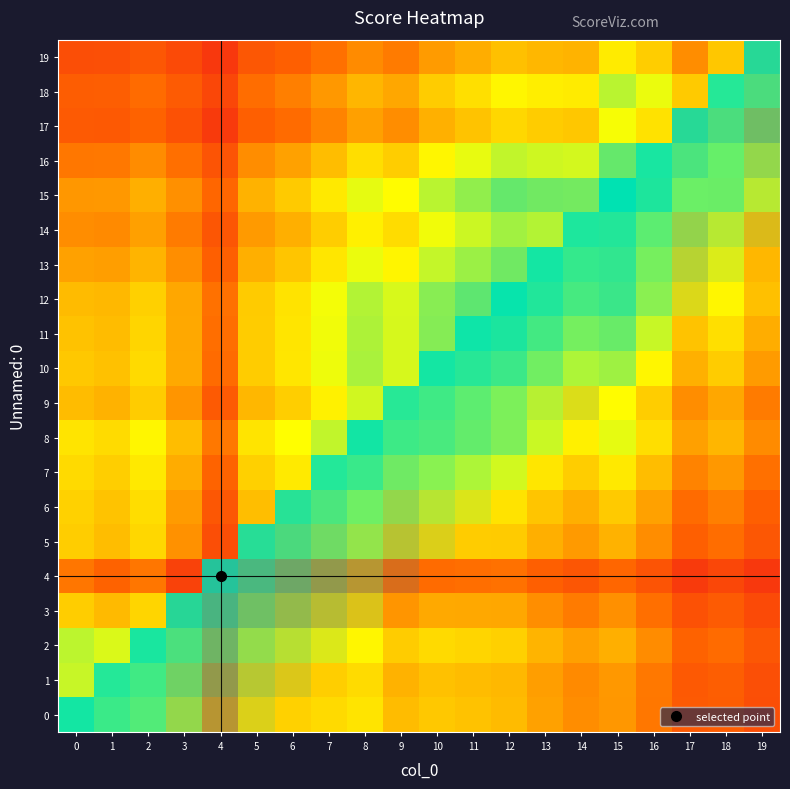

Reading left to right, transcribe all the data shown in this chart.

0: 0=0.8	1=0.7	2=0.8	3=0.6	4=0.4	5=0.6	6=0.6	7=0.6	8=0.6	9=0.5	10=0.5	11=0.5	12=0.5	13=0.5	14=0.4	15=0.4	16=0.4	17=0.3	18=0.3	19=0.2
1: 0=0.7	1=0.7	2=0.7	3=0.5	4=0.3	5=0.5	6=0.5	7=0.6	8=0.6	9=0.5	10=0.5	11=0.5	12=0.5	13=0.5	14=0.4	15=0.4	16=0.4	17=0.3	18=0.3	19=0.2
2: 0=0.8	1=0.7	2=0.8	3=0.6	4=0.4	5=0.6	6=0.6	7=0.6	8=0.6	9=0.6	10=0.6	11=0.6	12=0.6	13=0.5	14=0.5	15=0.5	16=0.4	17=0.3	18=0.3	19=0.3
3: 0=0.6	1=0.5	2=0.6	3=0.4	4=0.2	5=0.4	6=0.4	7=0.5	8=0.5	9=0.4	10=0.5	11=0.5	12=0.5	13=0.4	14=0.4	15=0.4	16=0.4	17=0.3	18=0.3	19=0.2
4: 0=0.4	1=0.3	2=0.4	3=0.2	4=0.0	5=0.2	6=0.3	7=0.3	8=0.4	9=0.3	10=0.3	11=0.4	12=0.4	13=0.3	14=0.3	15=0.3	16=0.3	17=0.2	18=0.2	19=0.2
5: 0=0.6	1=0.5	2=0.6	3=0.4	4=0.2	5=0.5	6=0.5	7=0.6	8=0.6	9=0.5	10=0.6	11=0.6	12=0.6	13=0.5	14=0.4	15=0.5	16=0.4	17=0.3	18=0.4	19=0.3
6: 0=0.6	1=0.5	2=0.6	3=0.4	4=0.3	5=0.5	6=0.6	7=0.6	8=0.7	9=0.6	10=0.6	11=0.6	12=0.6	13=0.5	14=0.5	15=0.6	16=0.5	17=0.3	18=0.4	19=0.3
7: 0=0.6	1=0.6	2=0.6	3=0.5	4=0.3	5=0.6	6=0.6	7=0.7	8=0.7	9=0.6	10=0.7	11=0.7	12=0.7	13=0.6	14=0.6	15=0.6	16=0.5	17=0.4	18=0.4	19=0.4
8: 0=0.6	1=0.6	2=0.6	3=0.5	4=0.4	5=0.6	6=0.7	7=0.7	8=0.8	9=0.7	10=0.8	11=0.8	12=0.8	13=0.7	14=0.6	15=0.7	16=0.6	17=0.5	18=0.5	19=0.4
9: 0=0.5	1=0.5	2=0.6	3=0.4	4=0.3	5=0.5	6=0.6	7=0.6	8=0.7	9=0.7	10=0.7	11=0.7	12=0.7	13=0.6	14=0.6	15=0.7	16=0.6	17=0.4	18=0.5	19=0.4
10: 0=0.5	1=0.5	2=0.6	3=0.5	4=0.3	5=0.6	6=0.6	7=0.7	8=0.8	9=0.7	10=0.8	11=0.8	12=0.8	13=0.7	14=0.7	15=0.8	16=0.6	17=0.5	18=0.6	19=0.5
11: 0=0.5	1=0.5	2=0.6	3=0.5	4=0.4	5=0.6	6=0.6	7=0.7	8=0.8	9=0.7	10=0.8	11=0.9	12=0.9	13=0.8	14=0.7	15=0.8	16=0.7	17=0.5	18=0.6	19=0.5
12: 0=0.5	1=0.5	2=0.6	3=0.5	4=0.4	5=0.6	6=0.6	7=0.7	8=0.8	9=0.7	10=0.8	11=0.9	12=0.9	13=0.9	14=0.8	15=0.9	16=0.7	17=0.6	18=0.6	19=0.5
13: 0=0.5	1=0.5	2=0.5	3=0.4	4=0.3	5=0.5	6=0.5	7=0.6	8=0.7	9=0.6	10=0.7	11=0.8	12=0.9	13=0.8	14=0.8	15=0.9	16=0.7	17=0.6	18=0.6	19=0.5
14: 0=0.4	1=0.4	2=0.5	3=0.4	4=0.3	5=0.4	6=0.5	7=0.6	8=0.6	9=0.6	10=0.7	11=0.7	12=0.8	13=0.8	14=0.8	15=0.8	16=0.7	17=0.5	18=0.6	19=0.5
15: 0=0.4	1=0.4	2=0.5	3=0.4	4=0.3	5=0.5	6=0.6	7=0.6	8=0.7	9=0.7	10=0.8	11=0.8	12=0.9	13=0.9	14=0.8	15=1.0	16=0.9	17=0.7	18=0.8	19=0.6
16: 0=0.4	1=0.4	2=0.4	3=0.4	4=0.3	5=0.4	6=0.5	7=0.5	8=0.6	9=0.6	10=0.6	11=0.7	12=0.7	13=0.7	14=0.7	15=0.9	16=0.8	17=0.6	18=0.7	19=0.6
17: 0=0.3	1=0.3	2=0.3	3=0.3	4=0.2	5=0.3	6=0.3	7=0.4	8=0.5	9=0.4	10=0.5	11=0.5	12=0.6	13=0.6	14=0.5	15=0.7	16=0.6	17=0.5	18=0.6	19=0.4
18: 0=0.3	1=0.3	2=0.3	3=0.3	4=0.2	5=0.4	6=0.4	7=0.4	8=0.5	9=0.5	10=0.6	11=0.6	12=0.6	13=0.6	14=0.6	15=0.8	16=0.7	17=0.6	18=0.7	19=0.5
19: 0=0.2	1=0.2	2=0.3	3=0.2	4=0.2	5=0.3	6=0.3	7=0.4	8=0.4	9=0.4	10=0.5	11=0.5	12=0.5	13=0.5	14=0.5	15=0.6	16=0.6	17=0.4	18=0.5	19=0.4